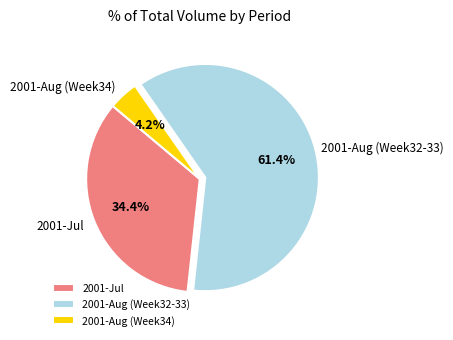

Which category has the smallest portion of the pie?

2001-Aug (Week34)